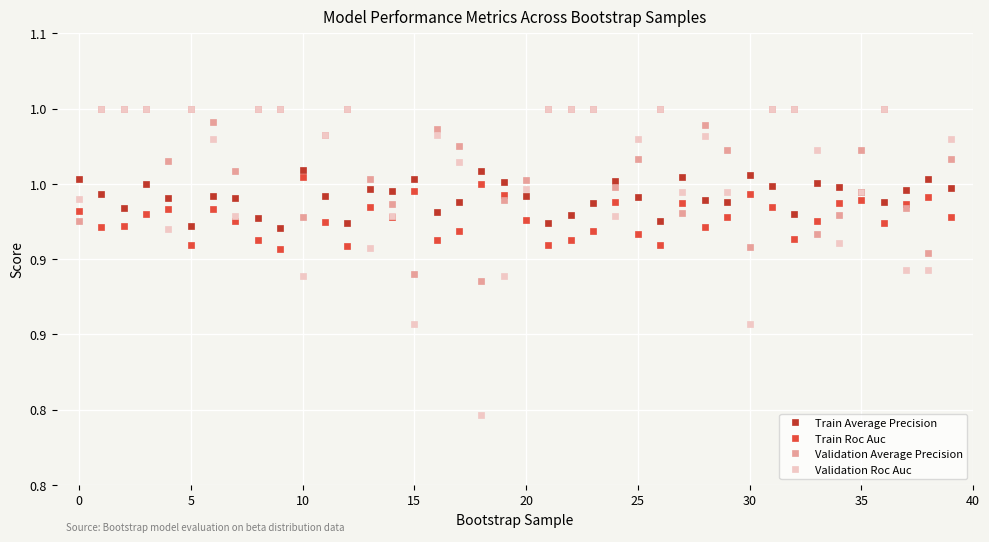

In Train Roc Auc, how many points are higher than both neighbors (excluding endpoints)?

11